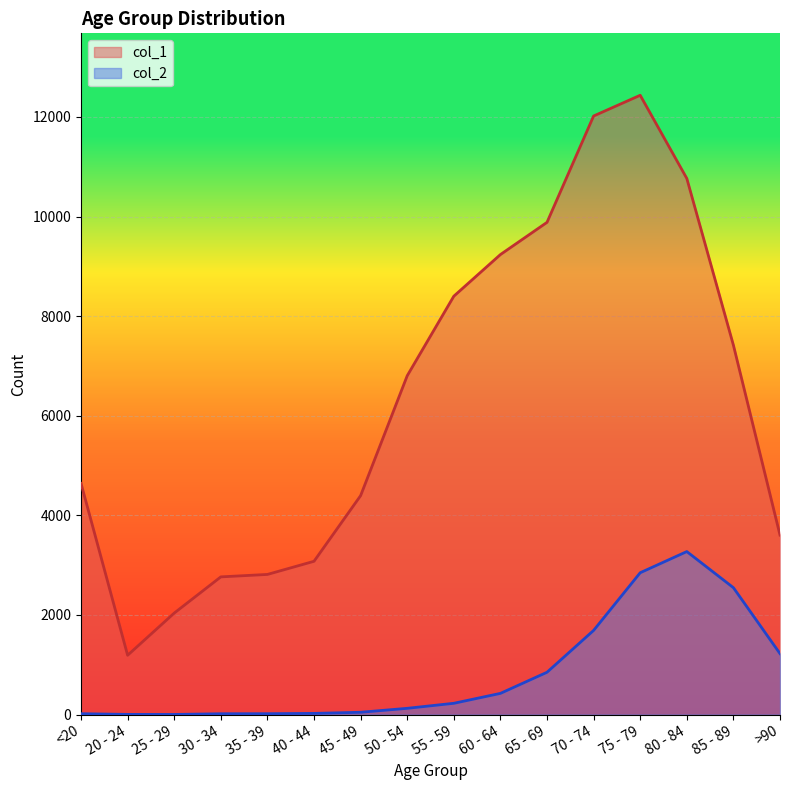

True or false: col_1 has a value of 15837 at 70 - 74.

False